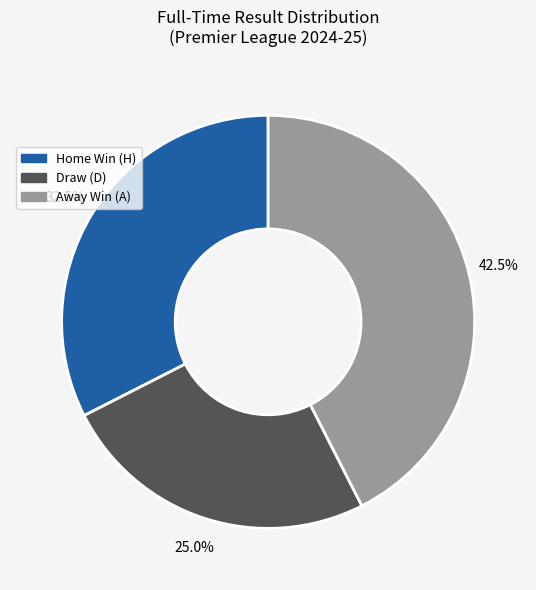

Is there a majority slice in this chart?

No